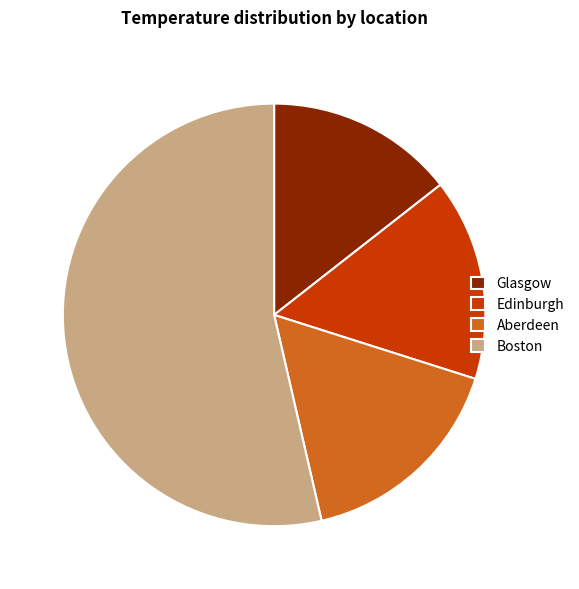

Which category has the smallest portion of the pie?

Glasgow